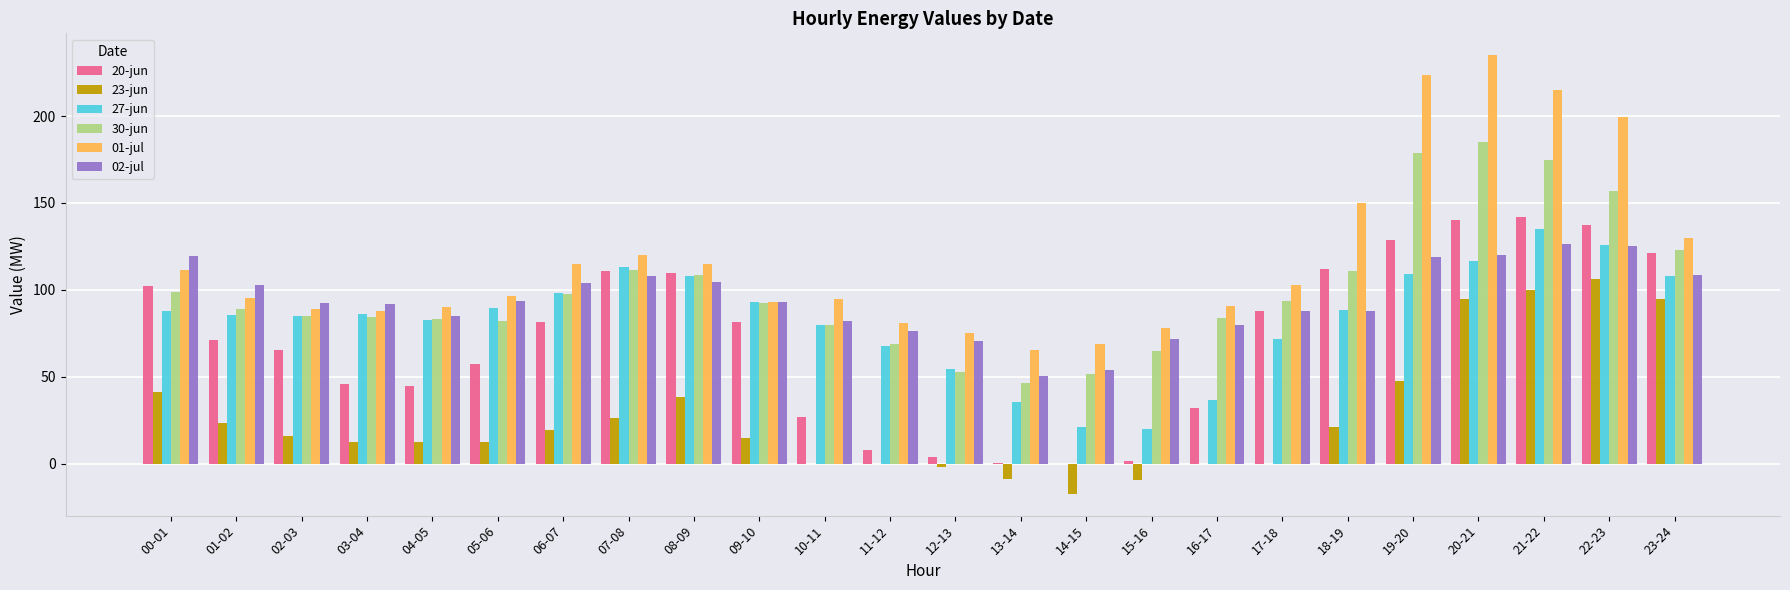

How many groups of bars are there?

24